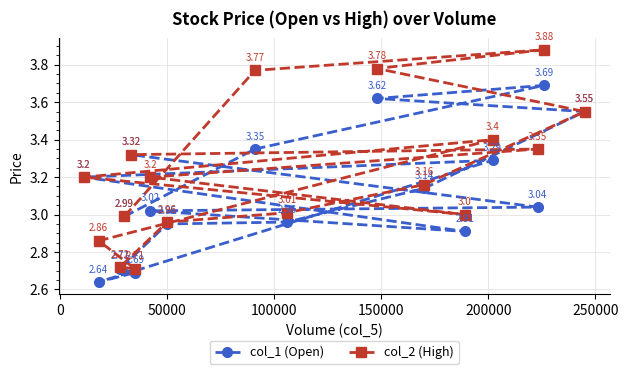

In col_1 (Open), how many points are lower than both neighbors (excluding endpoints)?

2